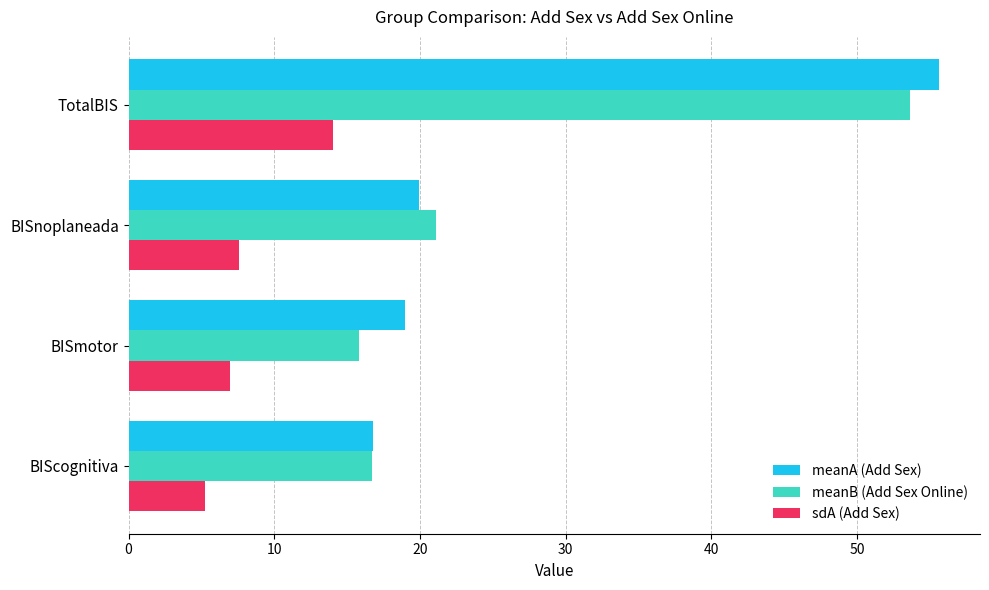

The value of meanB (Add Sex Online) at BISnoplaneada is 36.6. True or false?

False